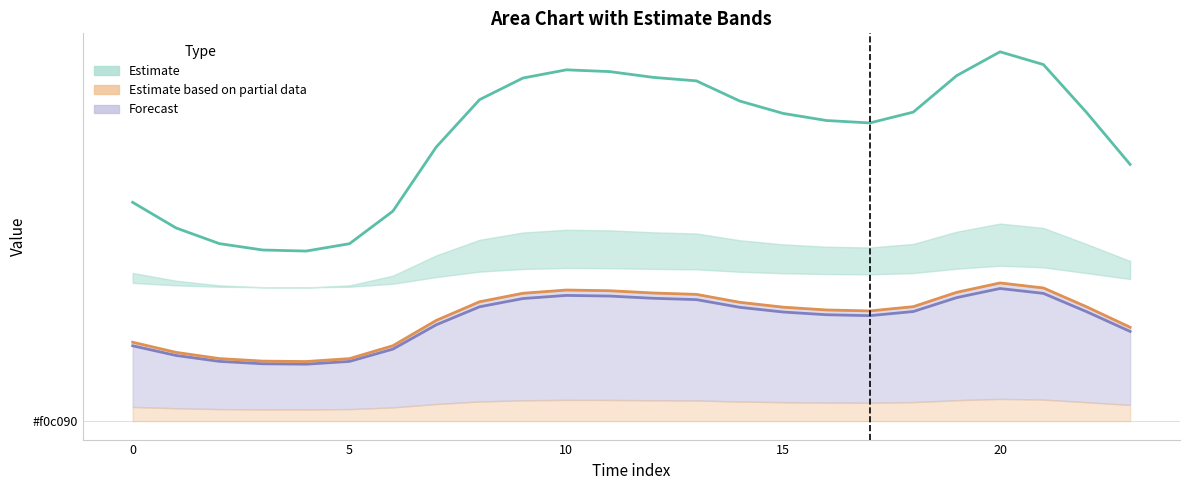

The Estimate series shows 2.2 at 0. True or false?

False